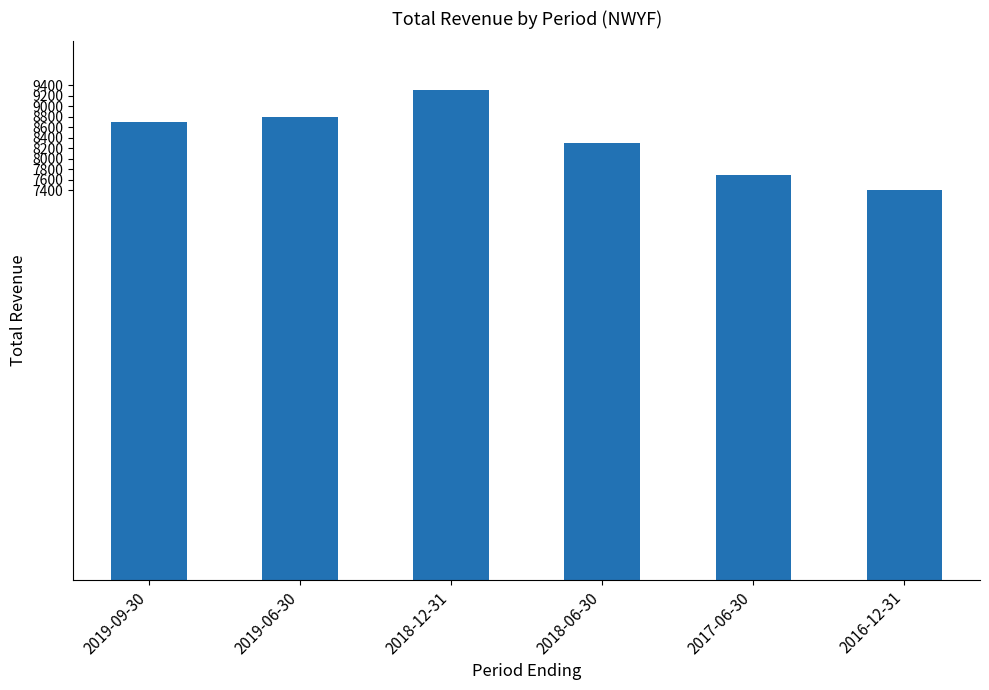

What is the sum of the values at 2017-06-30 and 2019-06-30?

16500